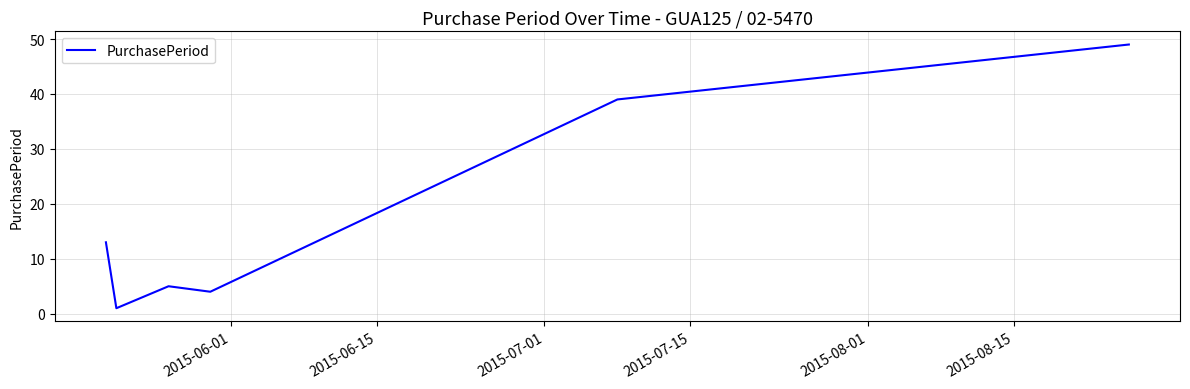

What is the sum of all values?

111